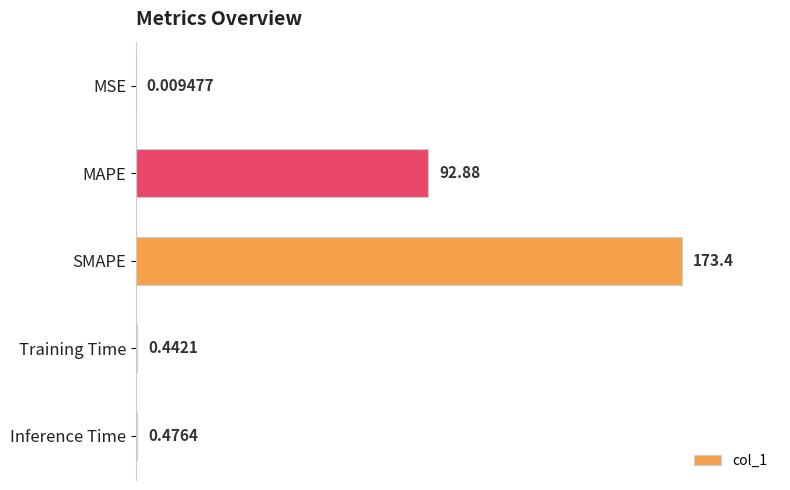

What is the maximum value shown in the chart?

173.4